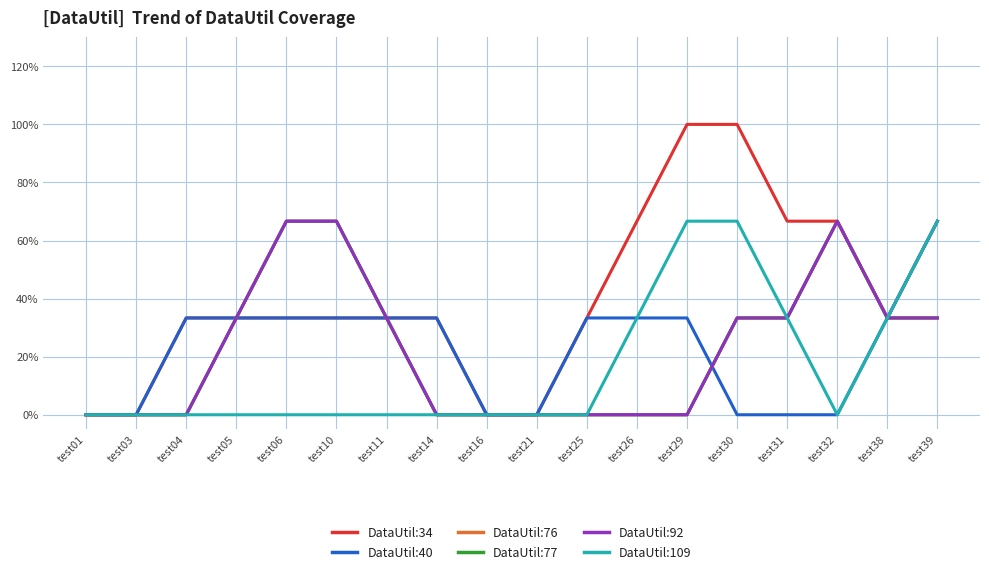

Does the chart have visible grid lines?

Yes